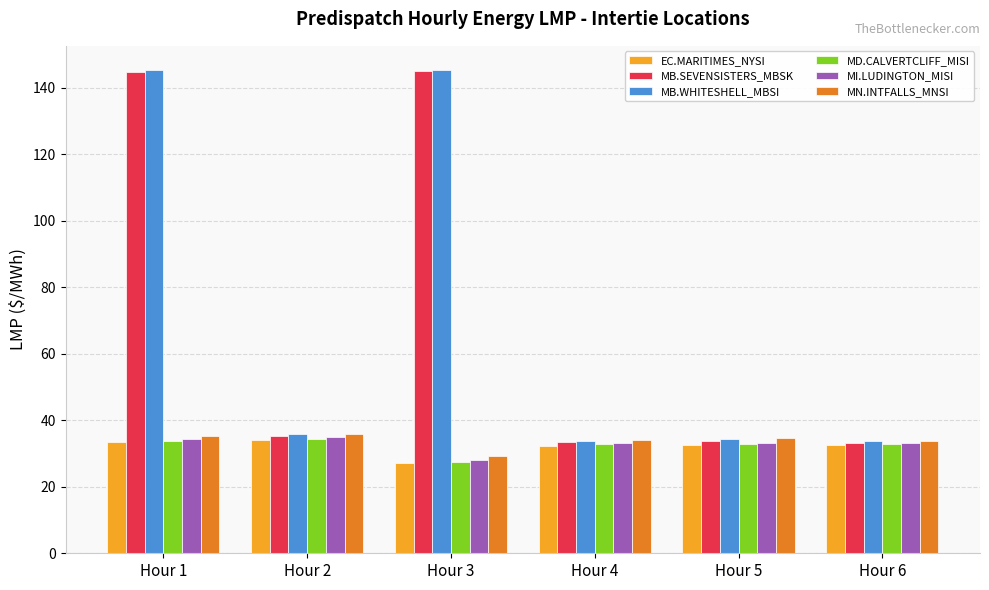

Is it true that MN.INTFALLS_MNSI equals 35.8 at Hour 2?

True